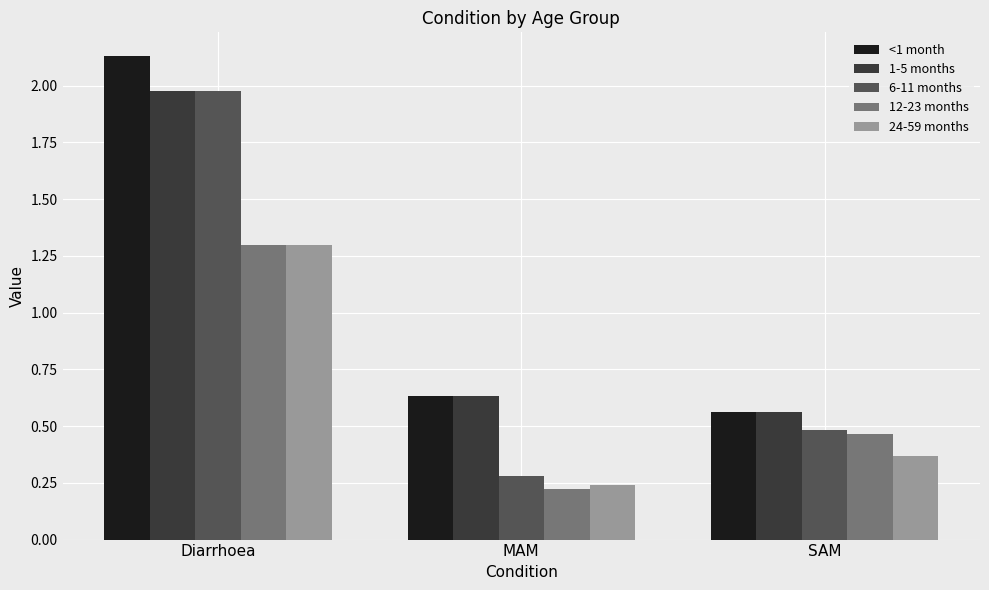

Which series changed the most between Diarrhoea and SAM?

<1 month